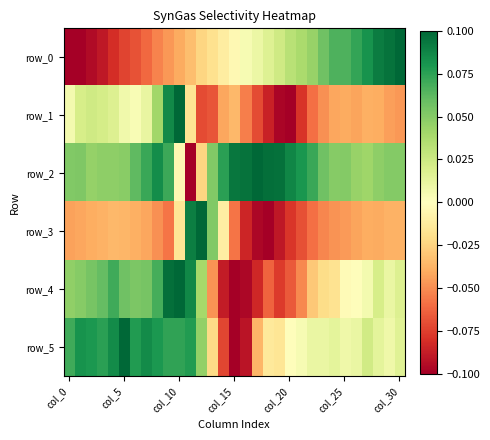

At how many categories does at least one series exceed 0?

31